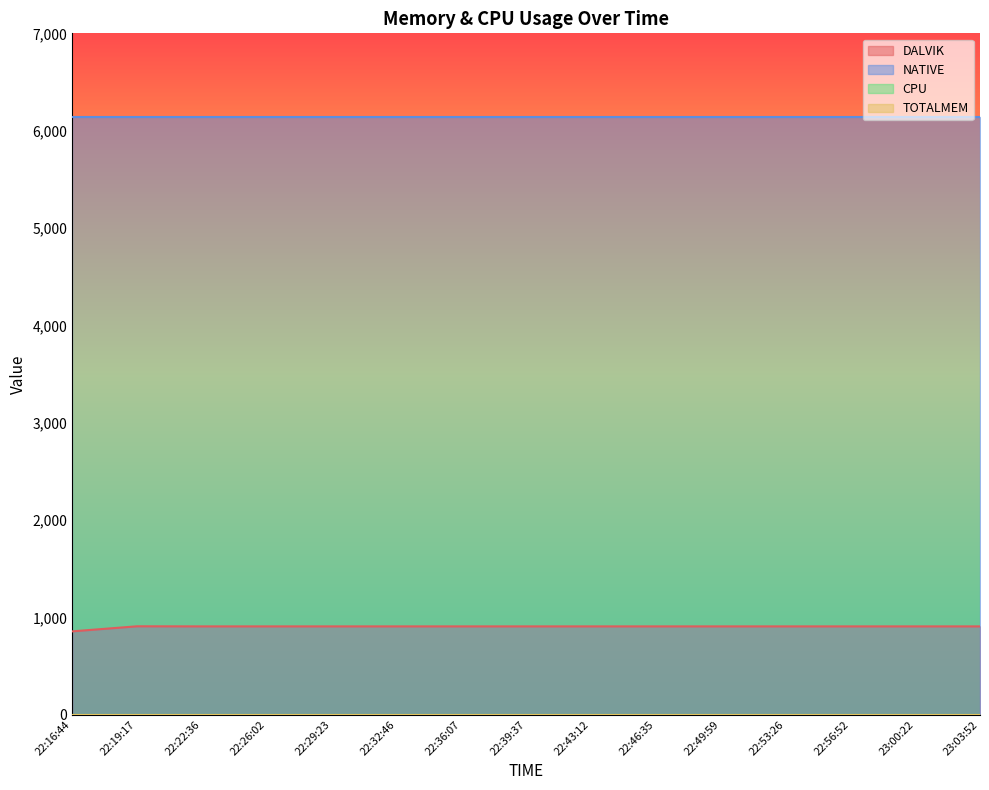

Reading left to right, extract all data points from this chart.

DALVIK: 22:16:44=856	22:19:17=908	22:22:36=907	22:26:02=907	22:29:23=907	22:32:46=907	22:36:07=907	22:39:37=907	22:43:12=907	22:46:35=907	22:49:59=907	22:53:26=907	22:56:52=907	23:00:22=907	23:03:52=907
NATIVE: 22:16:44=6144	22:19:17=6144	22:22:36=6144	22:26:02=6144	22:29:23=6144	22:32:46=6144	22:36:07=6144	22:39:37=6144	22:43:12=6144	22:46:35=6144	22:49:59=6144	22:53:26=6144	22:56:52=6144	23:00:22=6144	23:03:52=6144
CPU: 22:16:44=0	22:19:17=0	22:22:36=0	22:26:02=0	22:29:23=0	22:32:46=0	22:36:07=0	22:39:37=0	22:43:12=0	22:46:35=0	22:49:59=0	22:53:26=0	22:56:52=0	23:00:22=0	23:03:52=0
TOTALMEM: 22:16:44=0	22:19:17=0	22:22:36=0	22:26:02=0	22:29:23=0	22:32:46=0	22:36:07=0	22:39:37=0	22:43:12=0	22:46:35=0	22:49:59=0	22:53:26=0	22:56:52=0	23:00:22=0	23:03:52=0